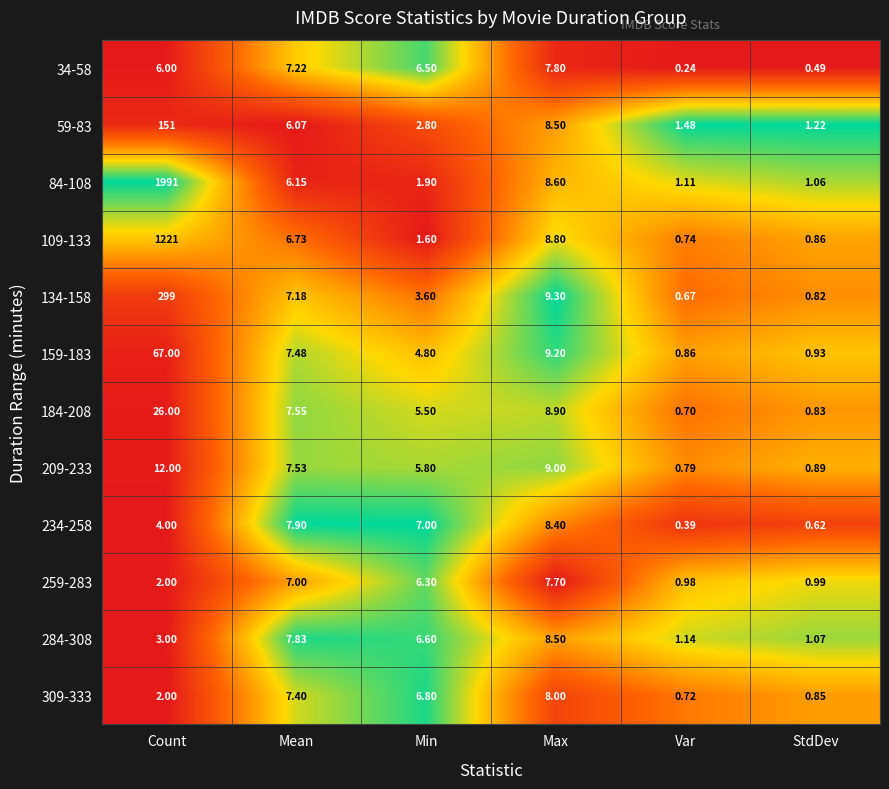

Which label corresponds to the largest value in the chart?

Count